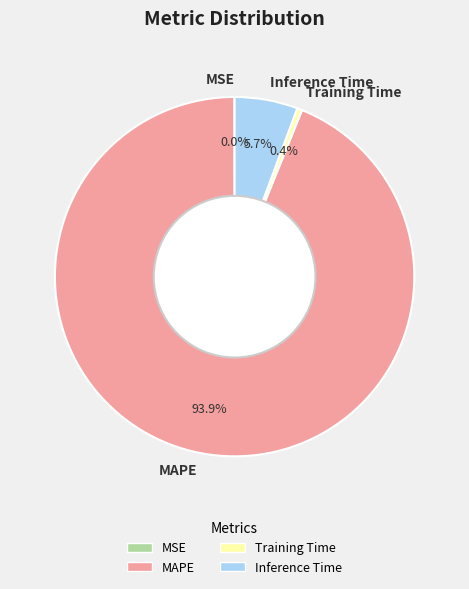

Which slice is the largest?

MAPE